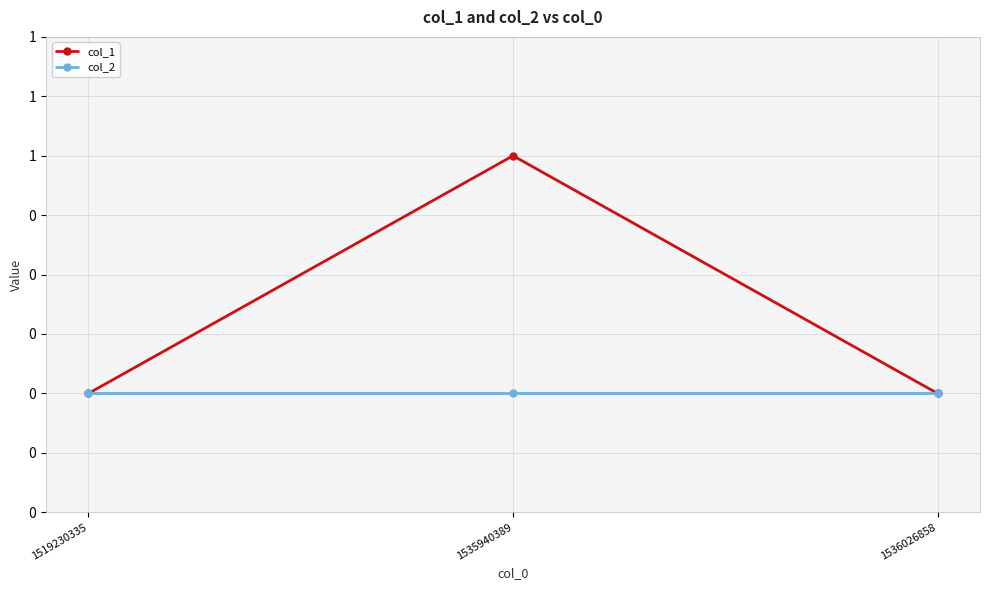

Reading left to right, extract all data points from this chart.

col_1: 0	1	0
col_2: 0	0	0